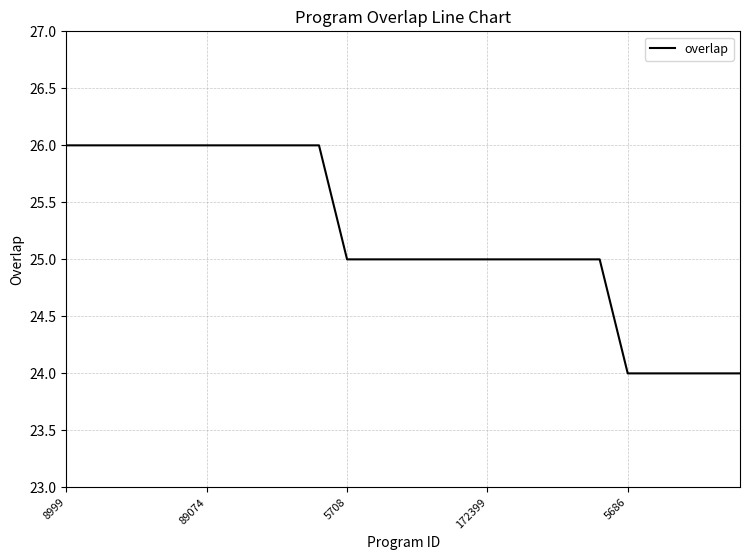

What is the minimum value shown in the chart?

24